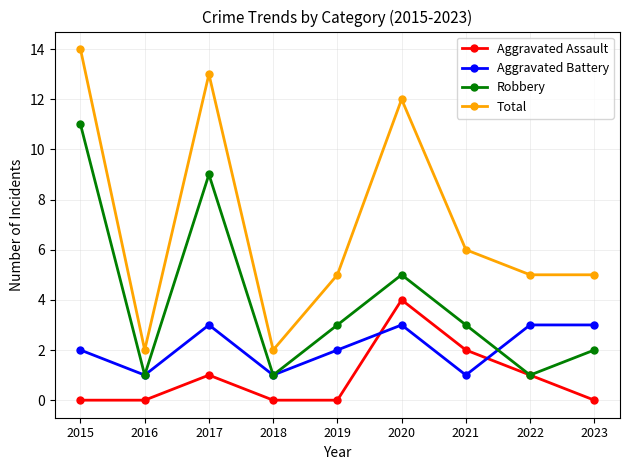

Rank the series by their maximum value, from highest to lowest.

Total, Robbery, Aggravated Assault, Aggravated Battery